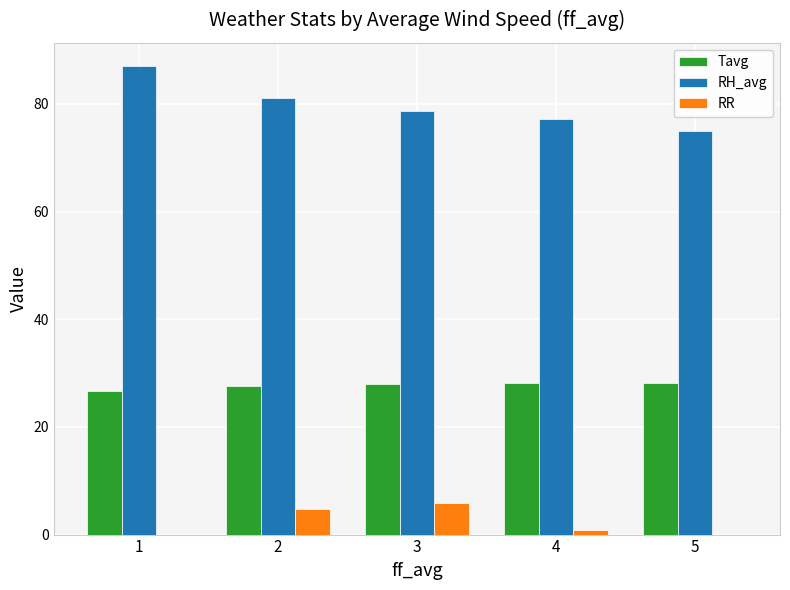

What is the maximum value for Tavg?

28.2